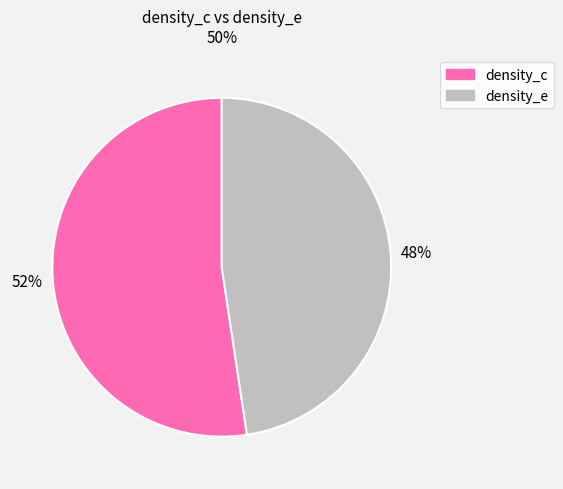

To the nearest percent, what is the average slice percentage?

50%